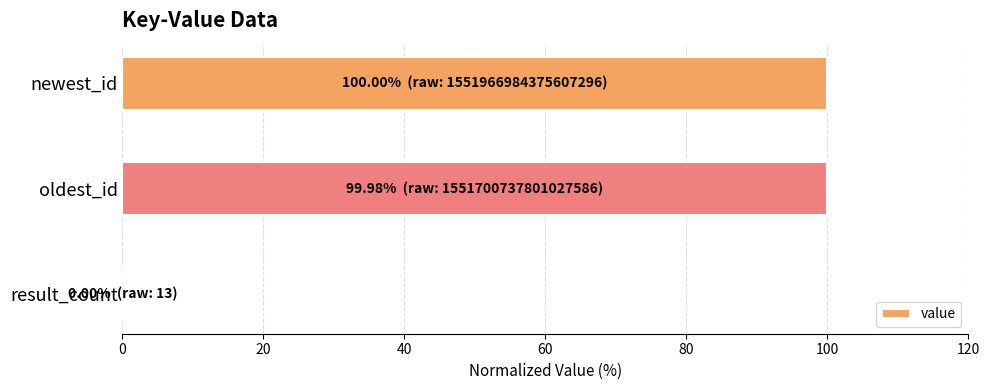

What is the sum of all values?

200.0